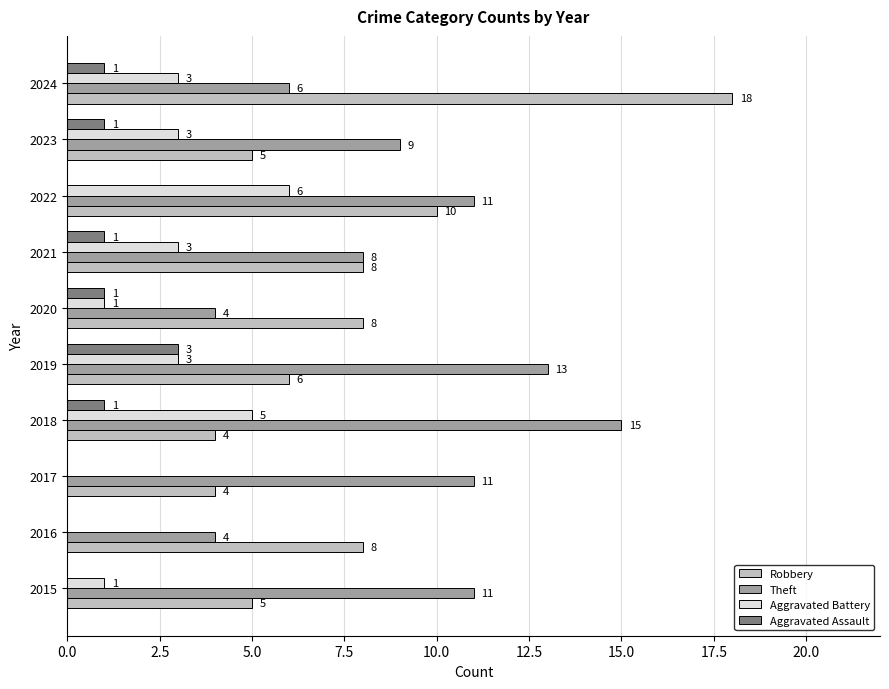

Is the value of Theft at 2015 greater than the value of Aggravated Assault at 2023?

Yes